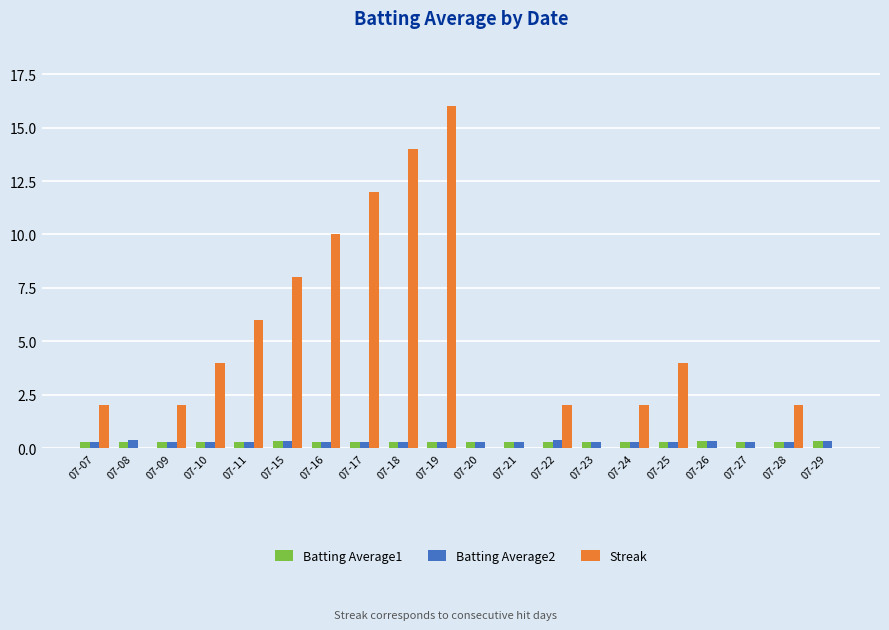

The value of Streak at 07-21 is 0.0. True or false?

True